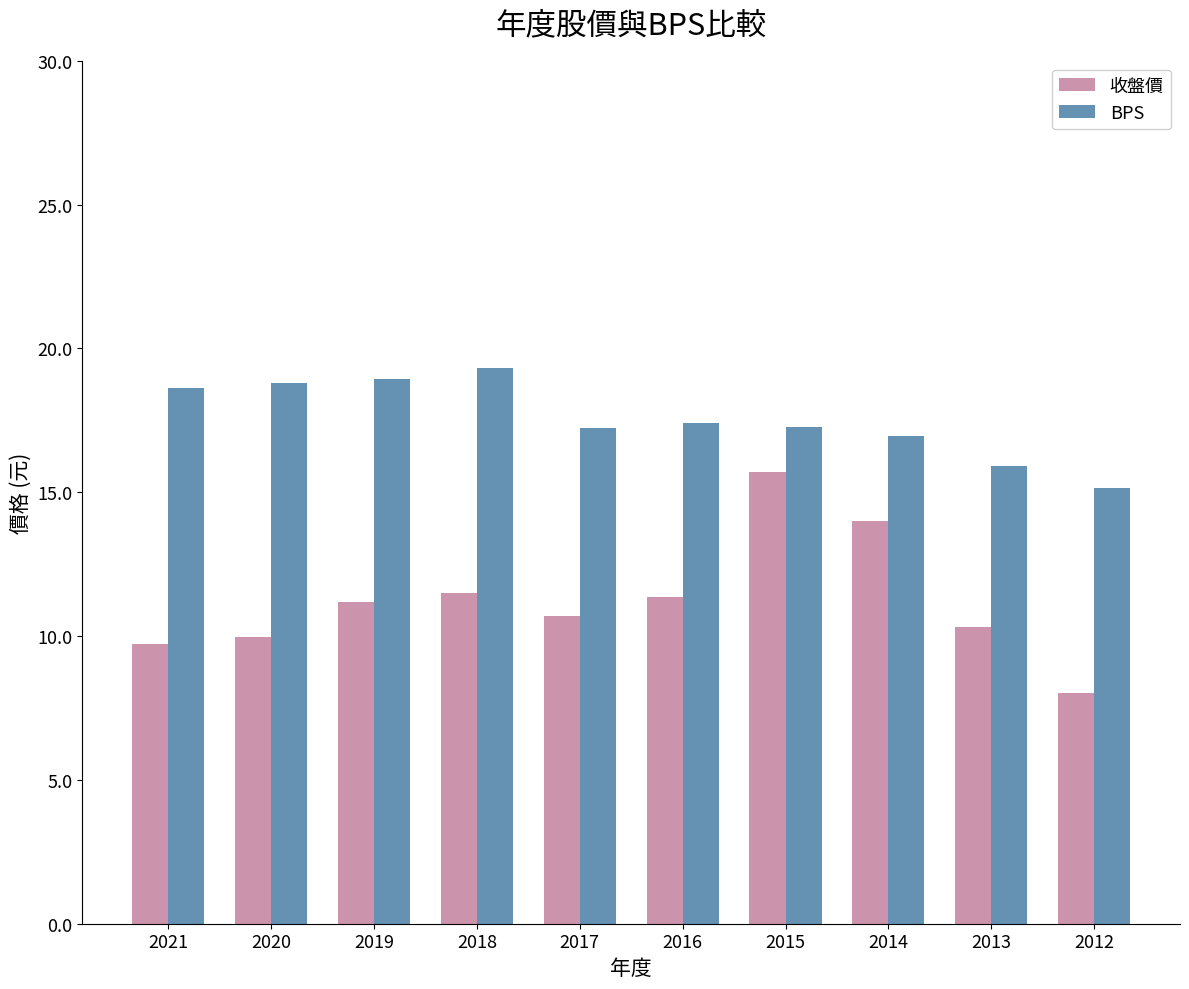

How many distinct data groups are displayed?

2